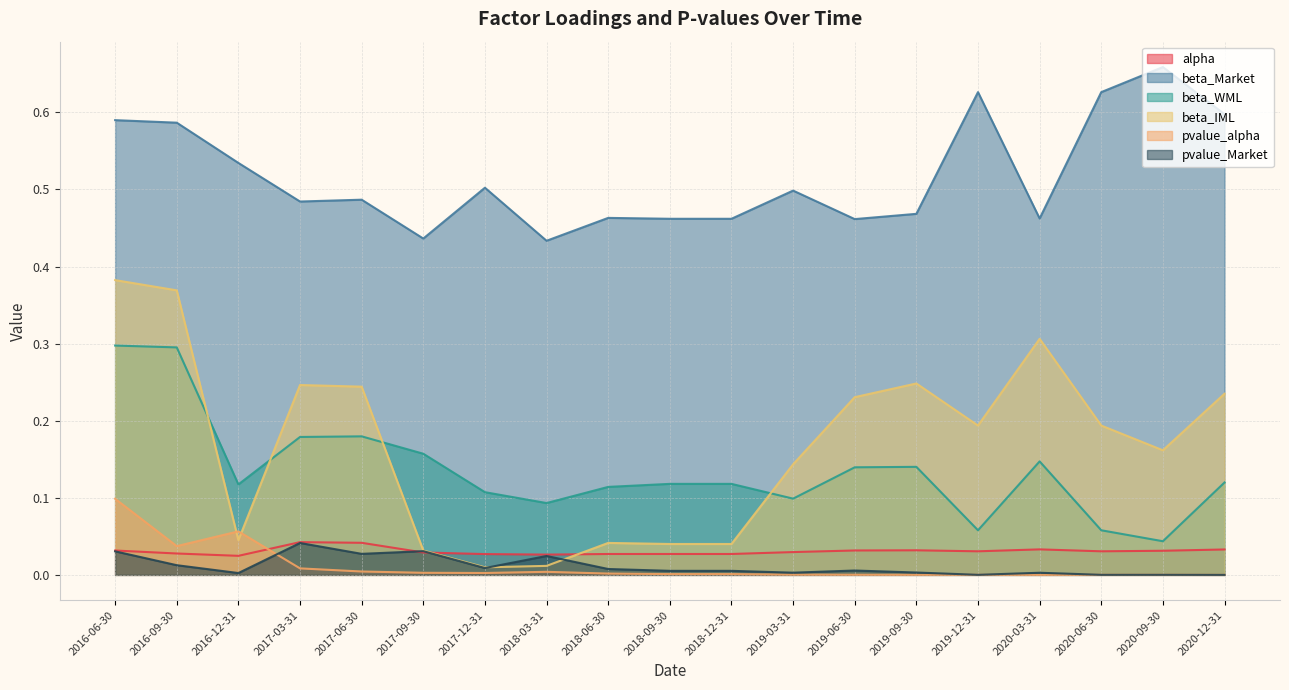

How many distinct data groups are displayed?

6